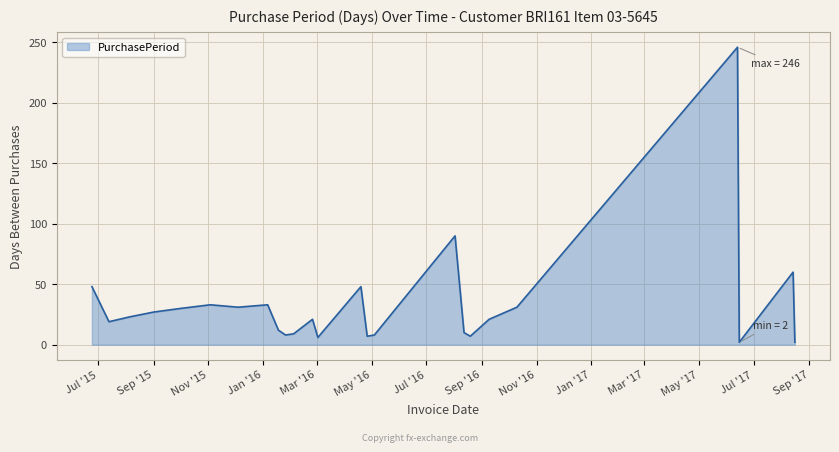

What is the greatest value displayed?

246